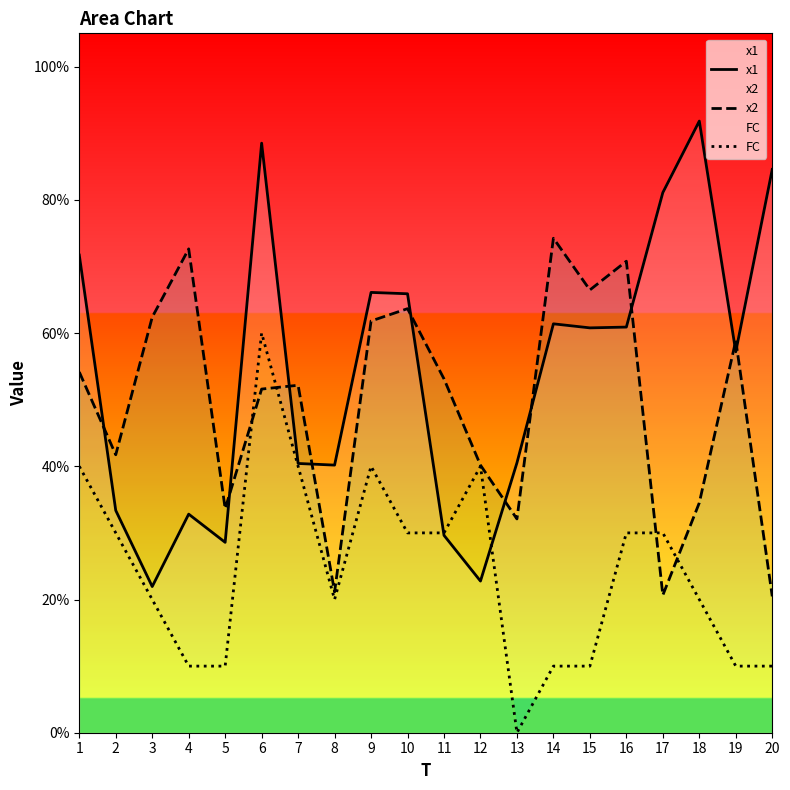

Where is the first local maximum for FC?

6